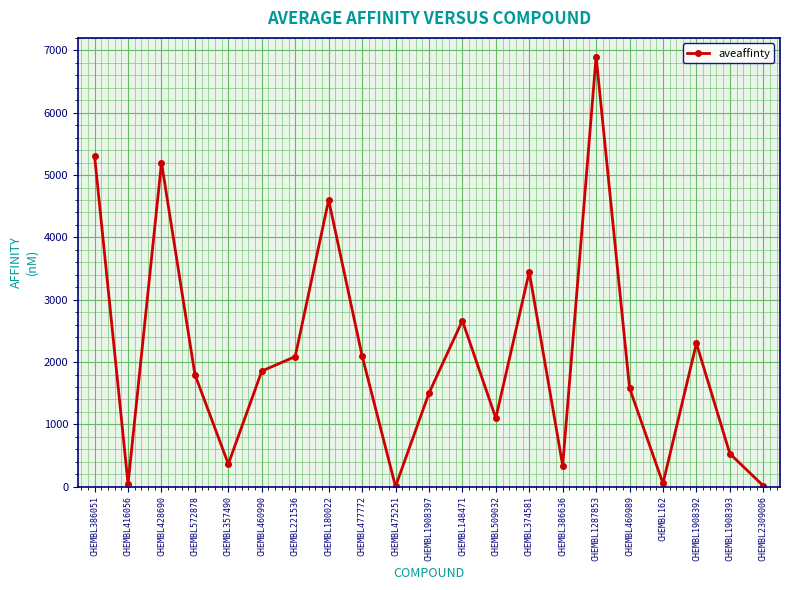

What is the sum of all values?

43784.8